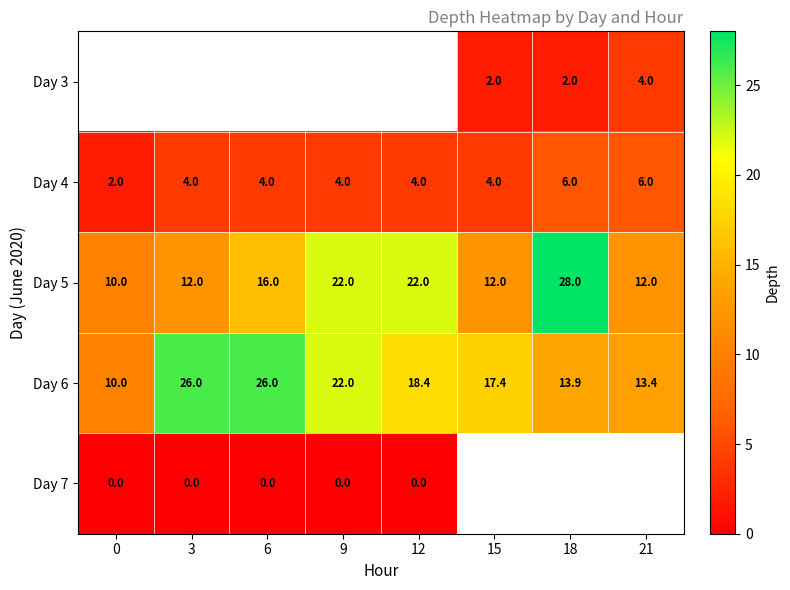

The value of Day 4 at 21 is 4.1. True or false?

False